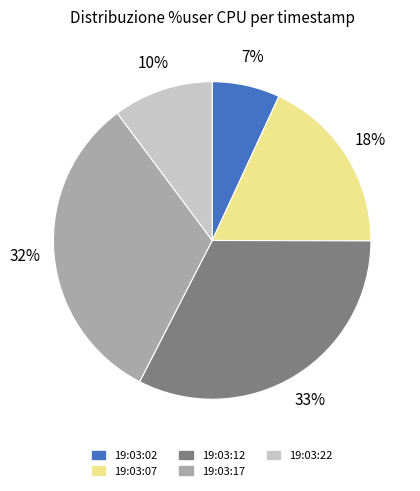

Does 19:03:12 account for over 50% of the chart?

No